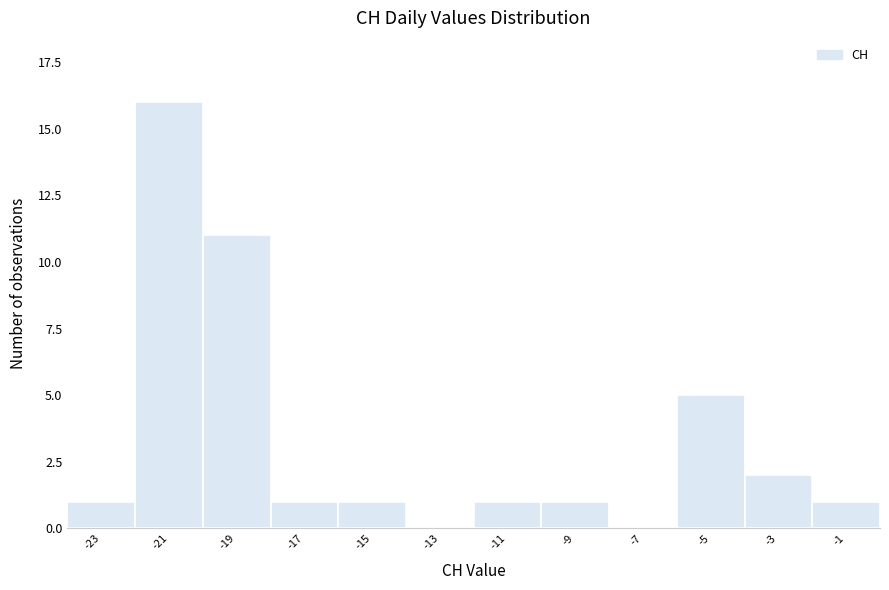

Reading left to right, extract all data points from this chart.

-23=1	-21=16	-19=11	-17=1	-15=1	-13=0	-11=1	-9=1	-7=0	-5=5	-3=2	-1=1